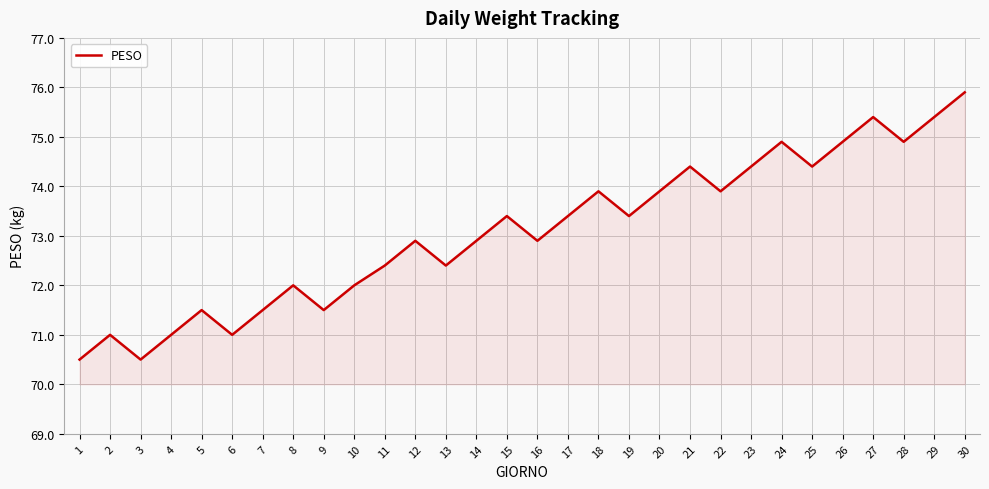

What is the difference between the maximum and minimum values?

5.4